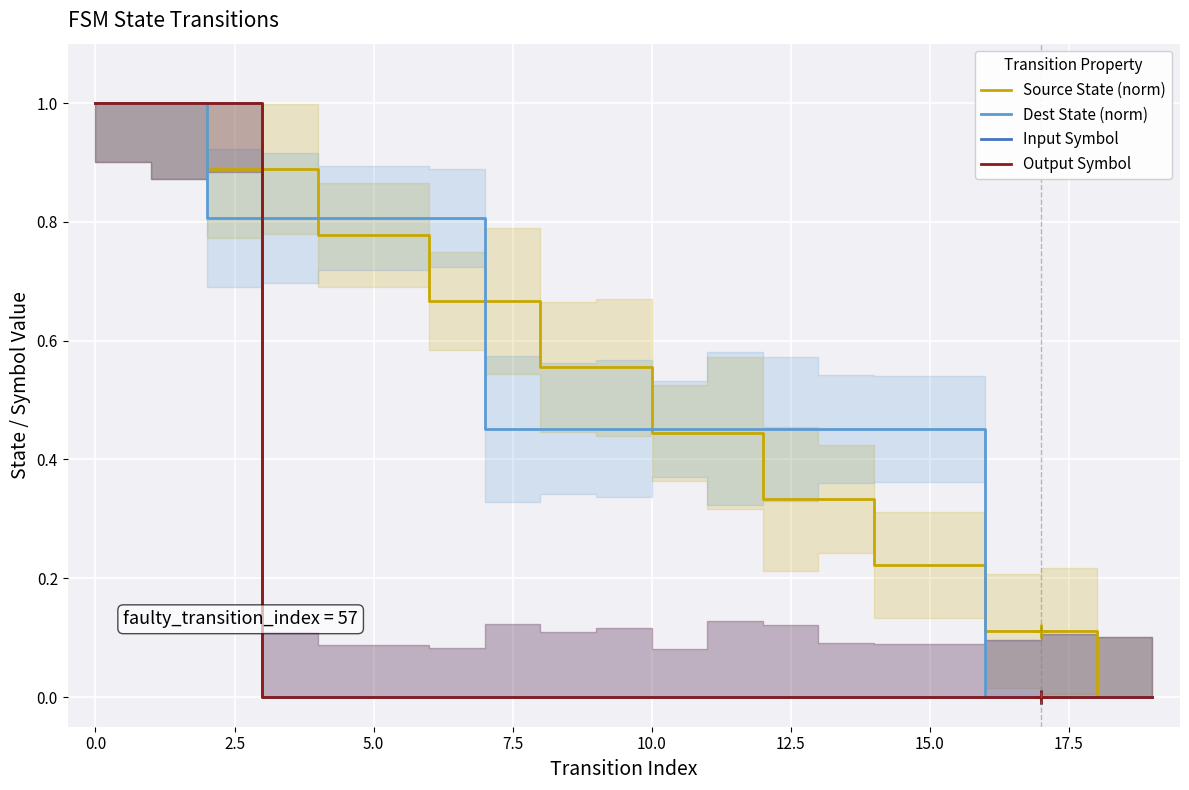

Which series ends up on top after the final intersection of Source State (norm) and Input Symbol?

Source State (norm)